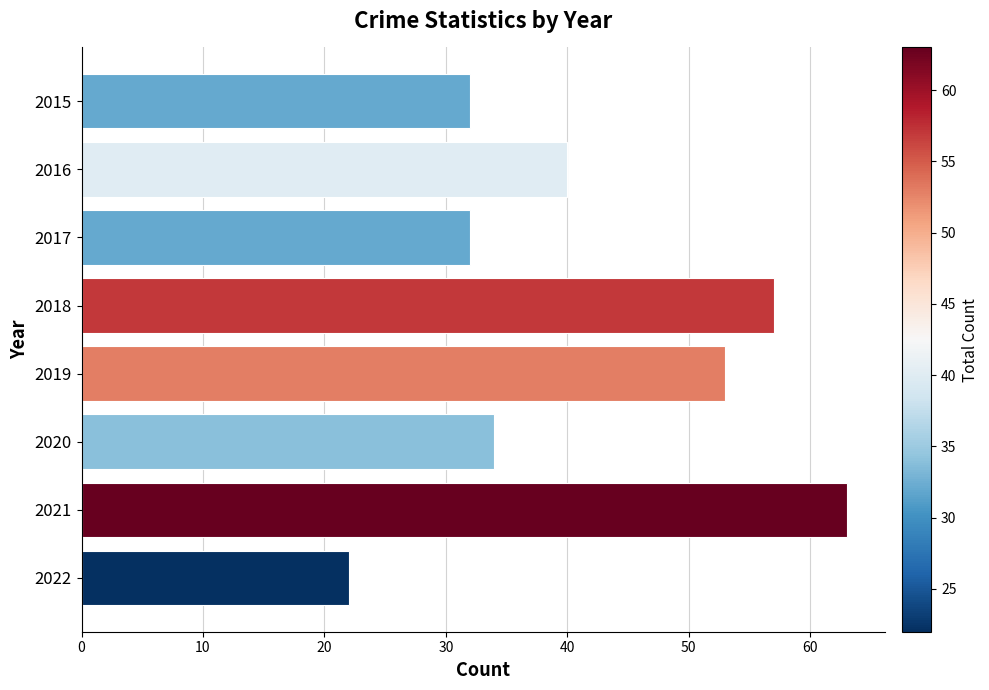

Reading top to bottom, list all the values displayed in this chart.

2015=32	2016=40	2017=32	2018=57	2019=53	2020=34	2021=63	2022=22